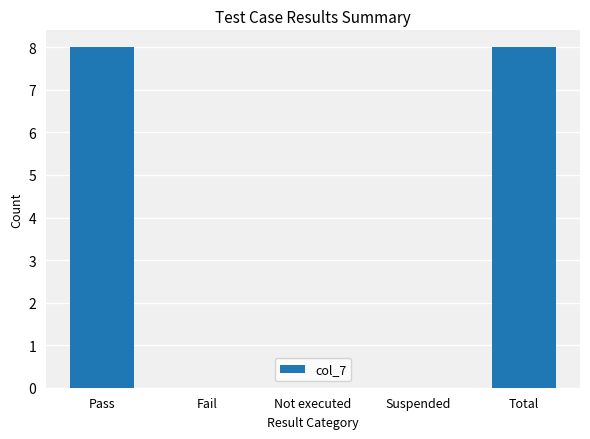

How many series are shown in this chart?

1